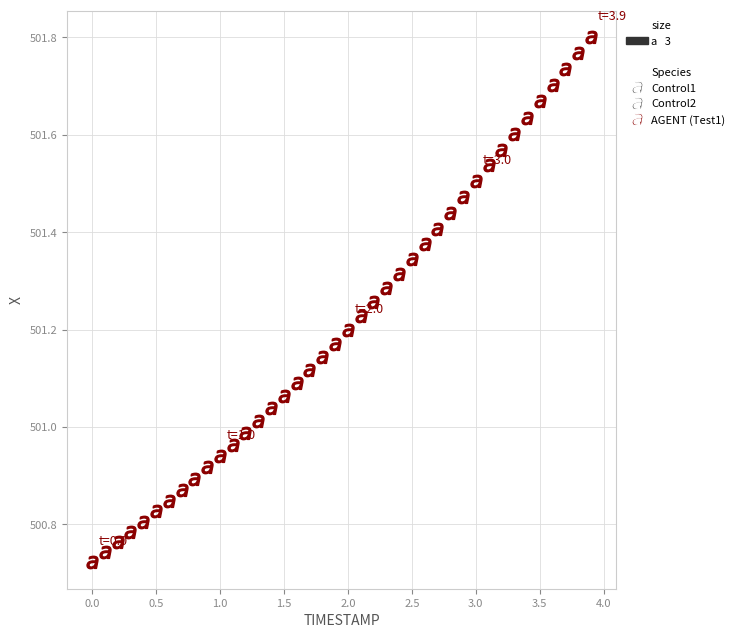

What is the range of X values (max minus min)?

3.9